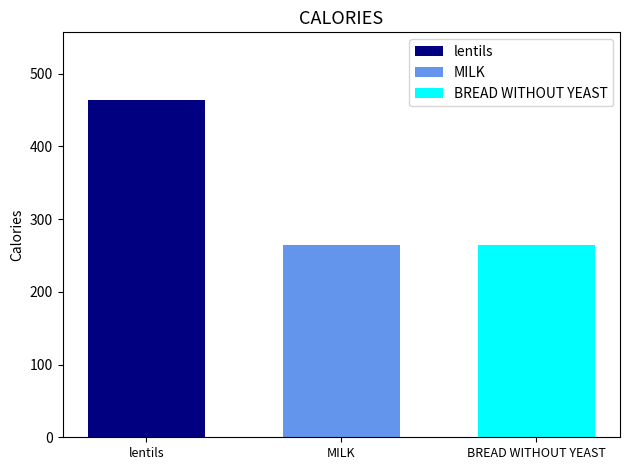

What is the approximate value of BREAD WITHOUT YEAST at MILK?

265